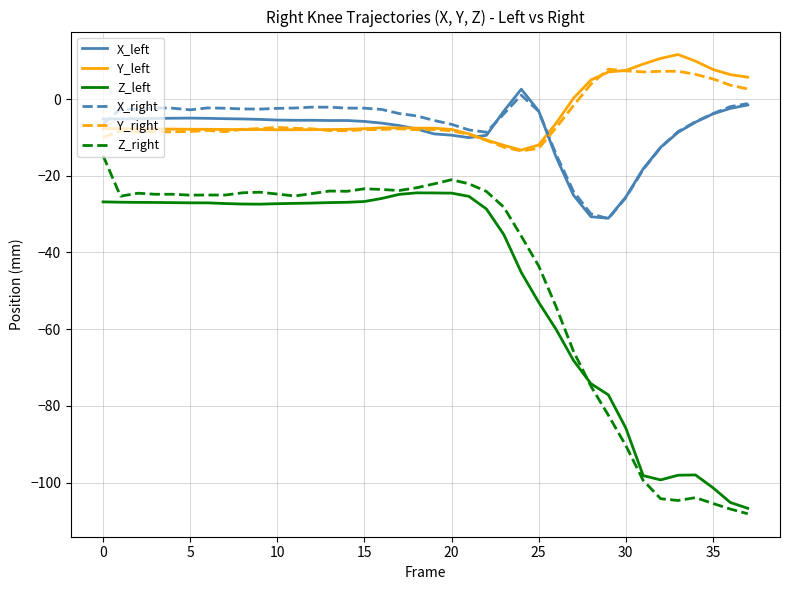

True or false: X_right and Z_left intersect in this chart.

False